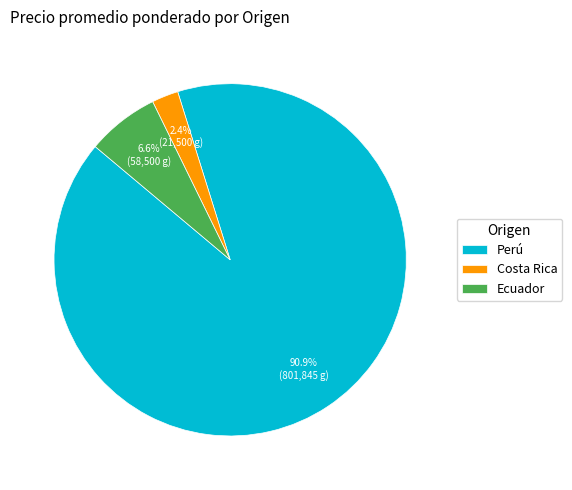

What percentage is the Perú slice, to the nearest percent?

91%